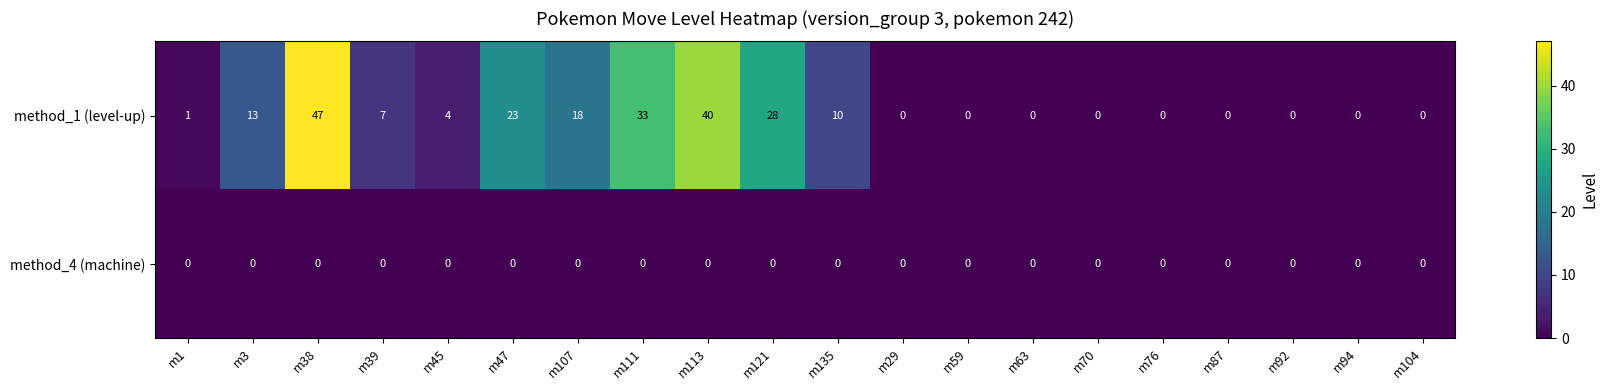

Which series has the largest range (max minus min)?

method_1 (level-up)